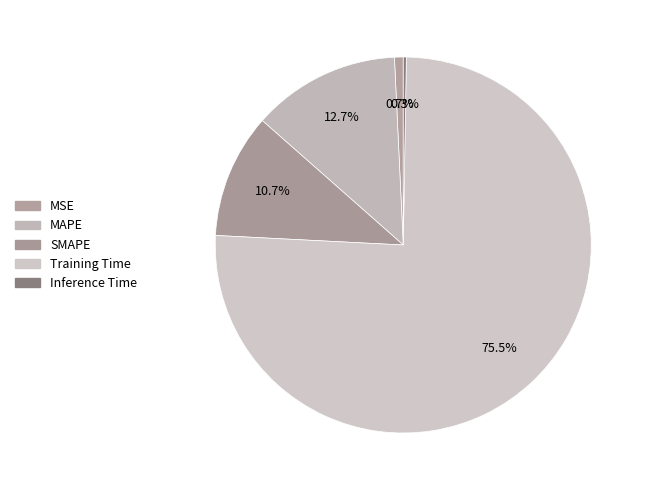

To the nearest percent, what percentage of the pie is Training Time?

76%